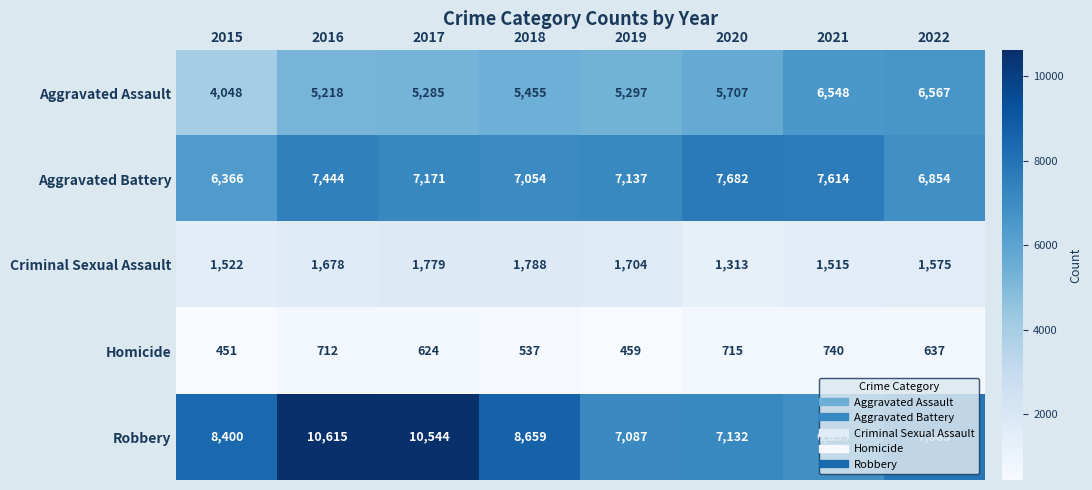

At which category is the sum across all series the highest?

2016